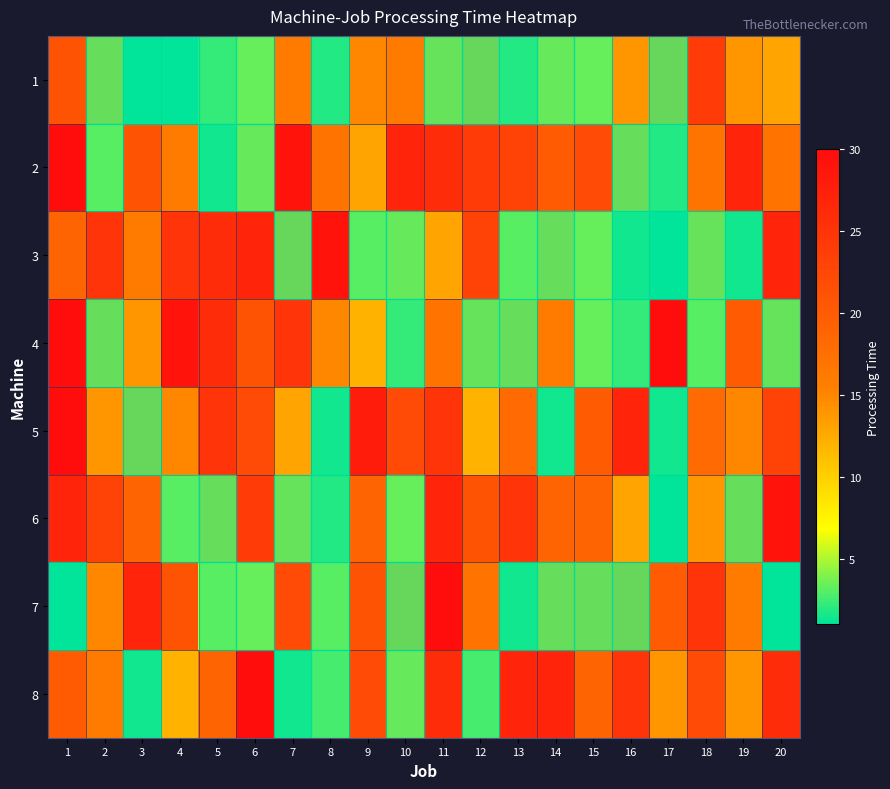

At which label does 7 reach its peak?

11